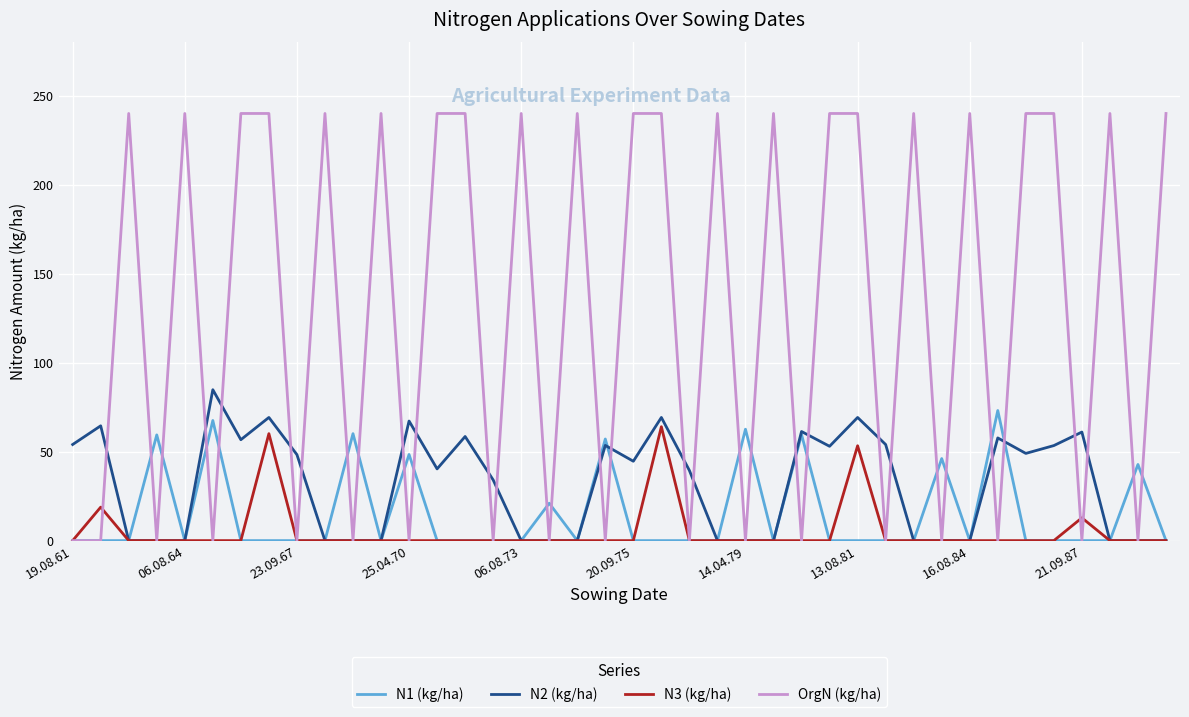

Is this an area chart (filled region under the line)?

No